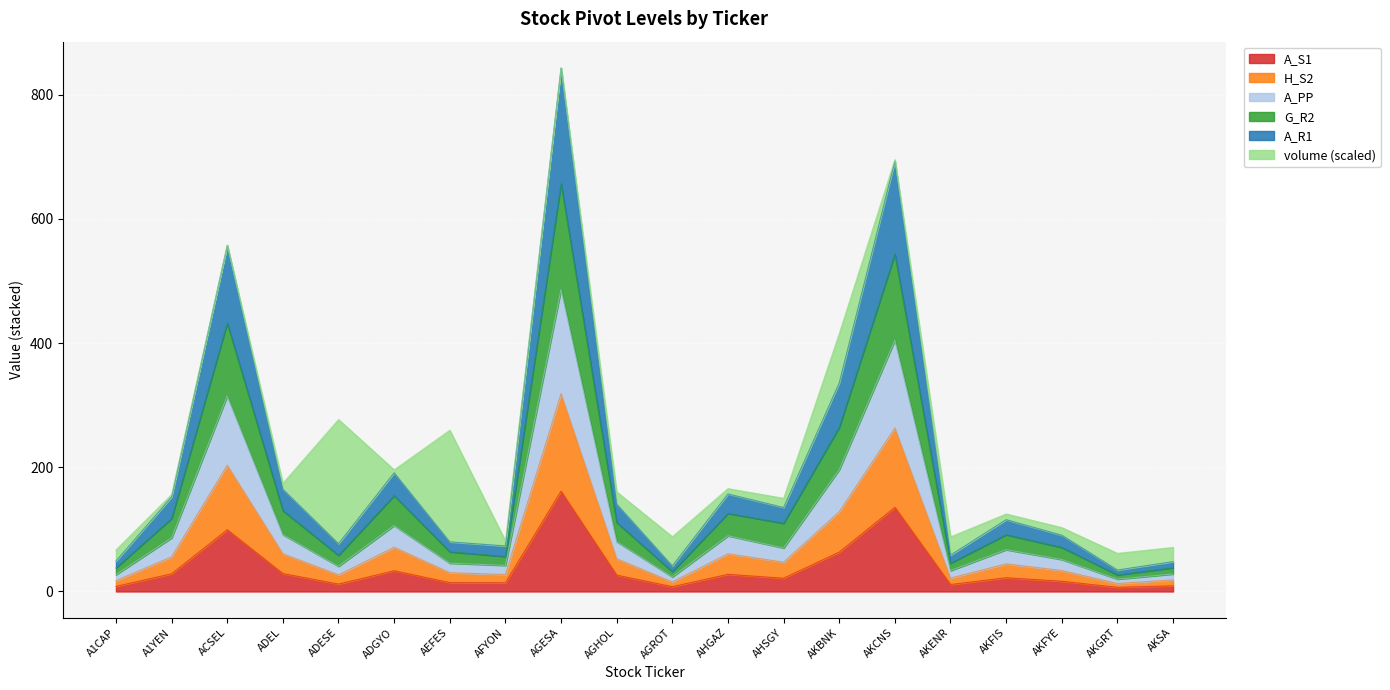

What are all the series names shown in the legend?

A_S1, H_S2, A_PP, G_R2, A_R1, volume (scaled)